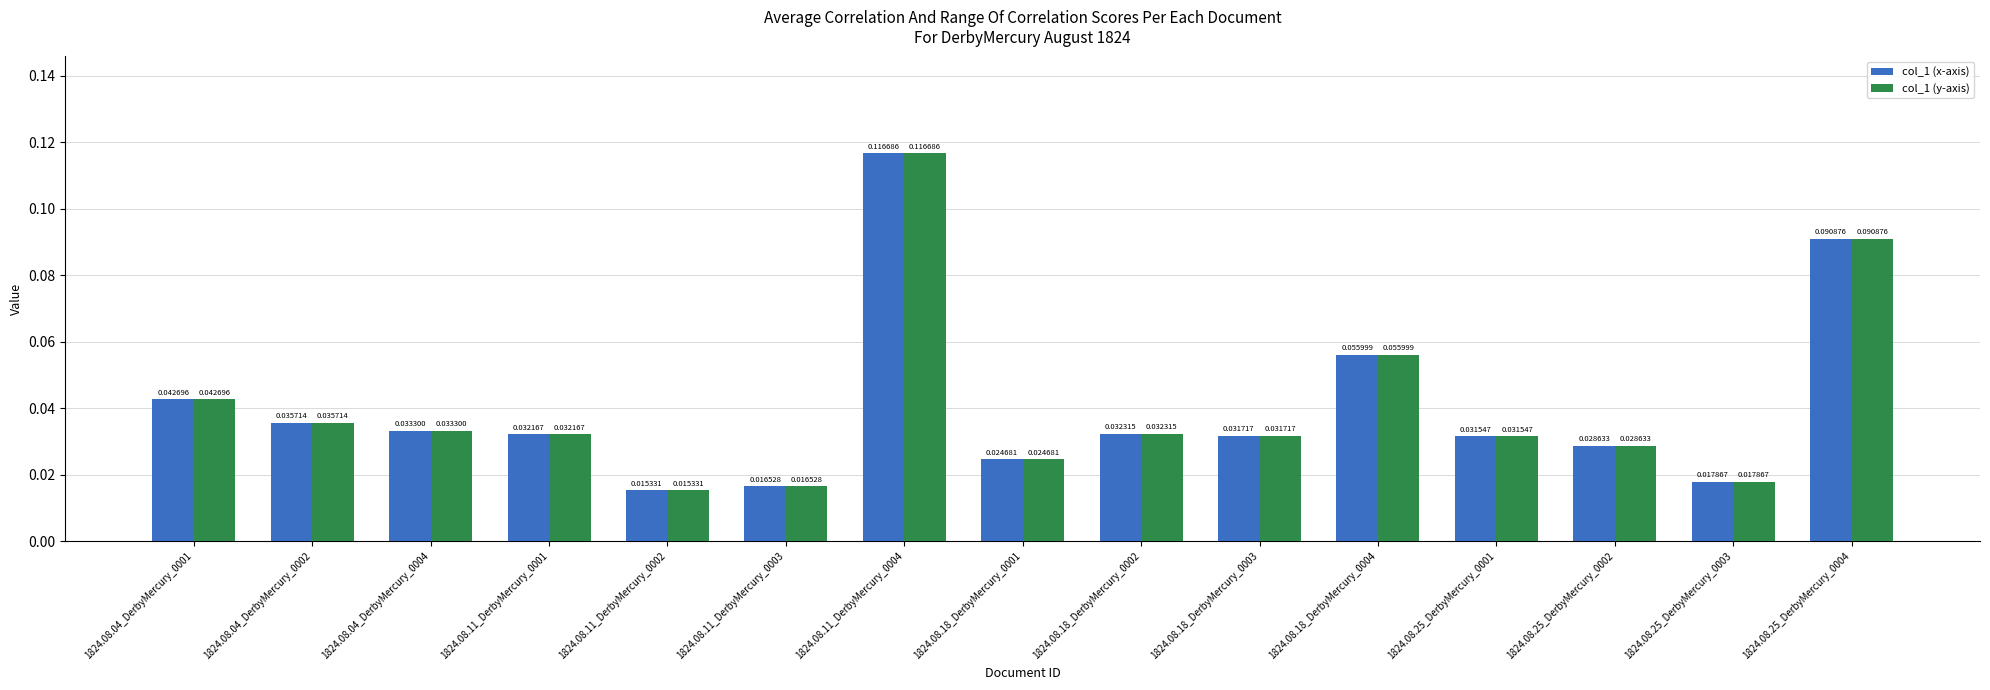

At which label does col_1 (y-axis) reach its peak?

1824.08.11_DerbyMercury_0004